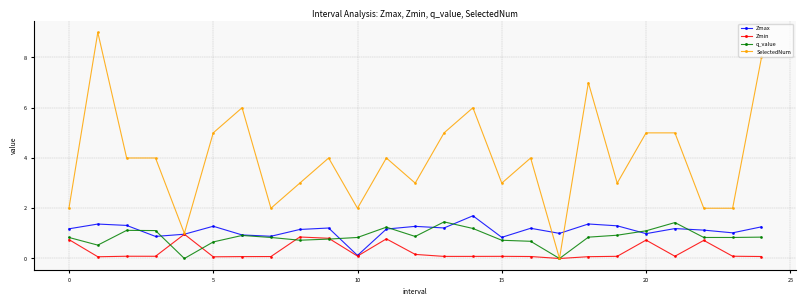

True or false: SelectedNum has more than 1 points higher than both neighbors.

True